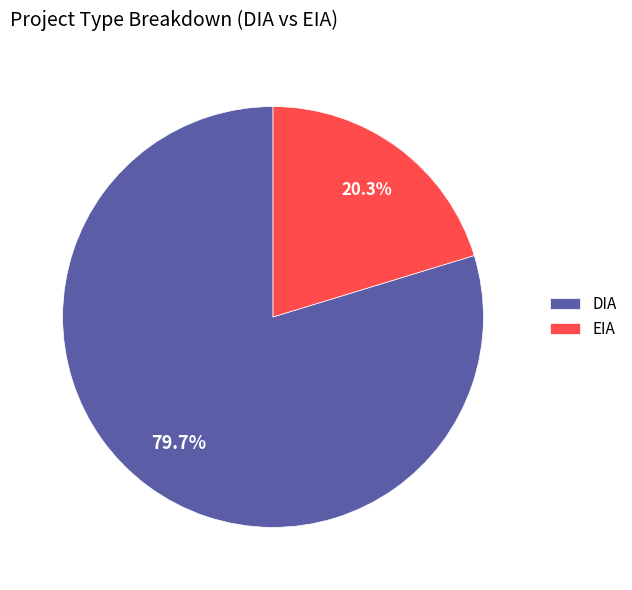

Is there any slice that represents more than half of the pie?

Yes